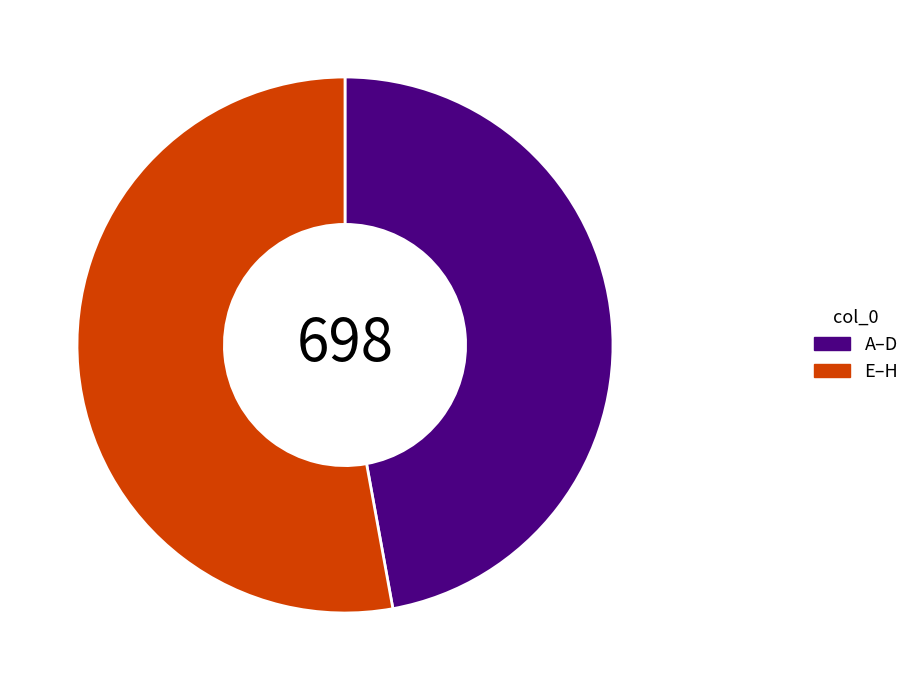

What is the majority slice?

E–H